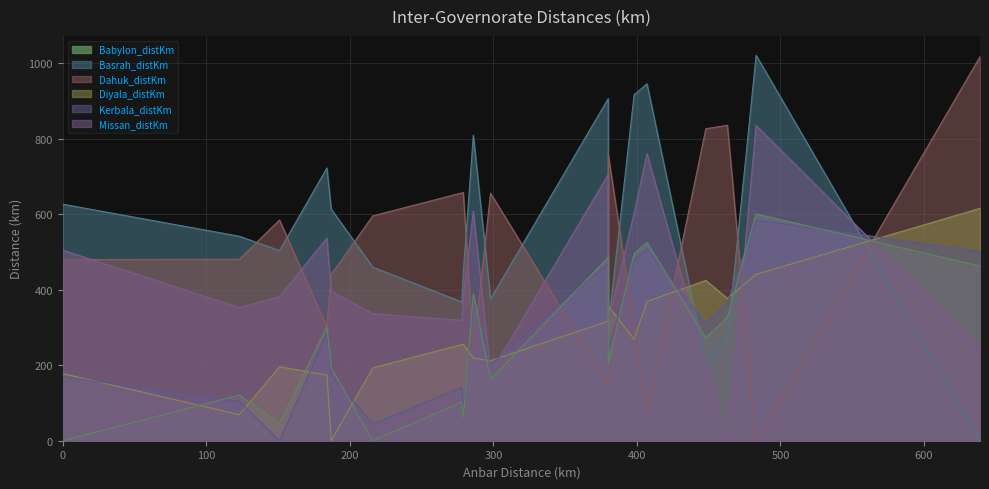

What is the sum of the Babylon_distKm values at Salahal Din and Kerbala?

348.1